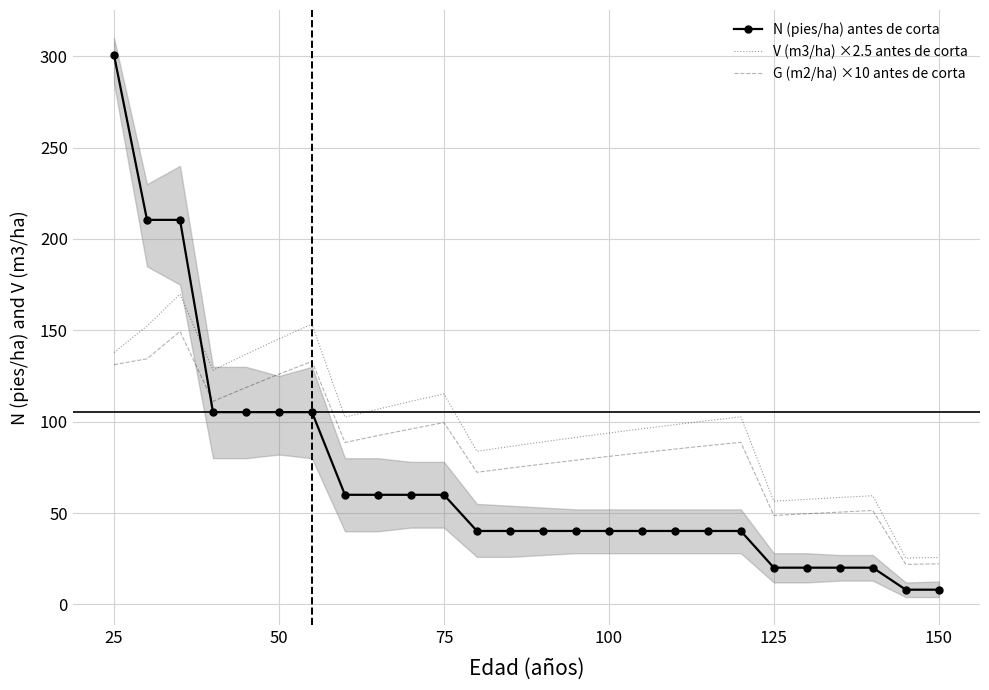

What is the average value of the V (m3/ha) ×2.5 antes de corta series?

99.4